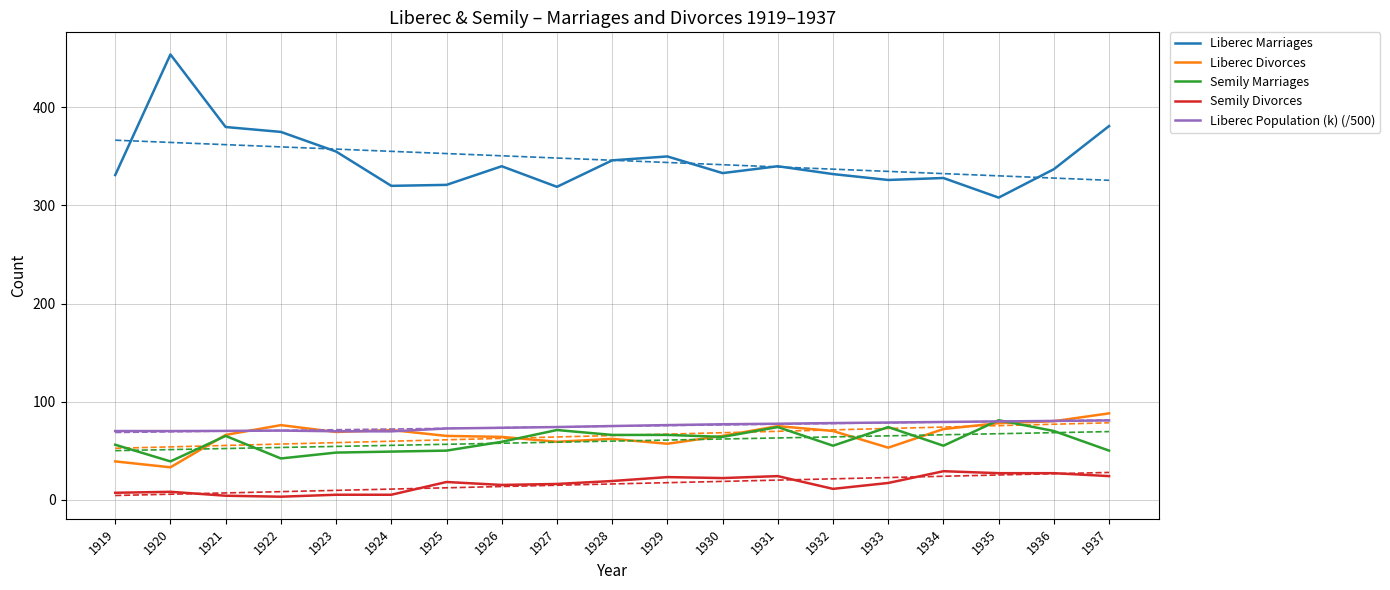

What are all the series names shown in the legend?

Liberec Marriages, Liberec Divorces, Semily Marriages, Semily Divorces, Liberec Population (k) (/500)